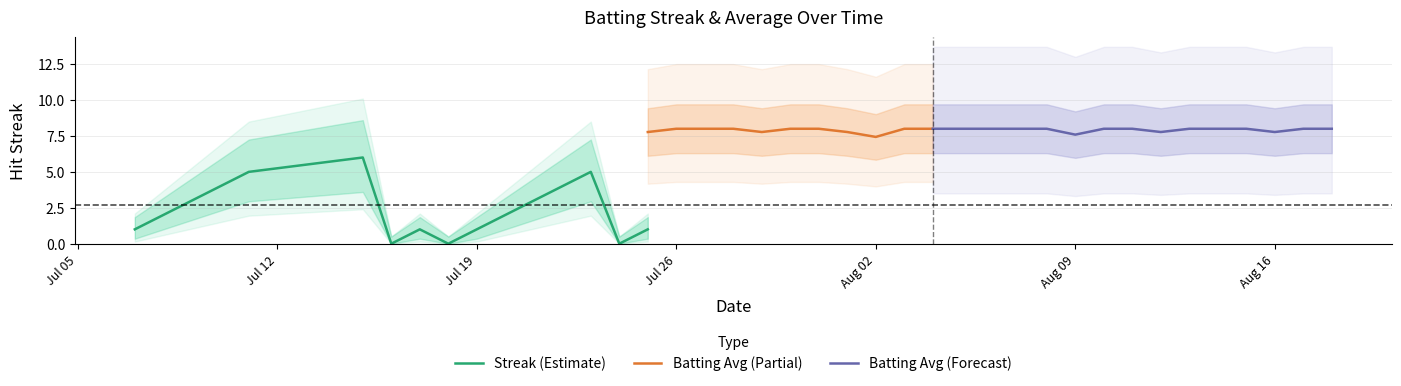

What is the maximum value for Streak (Estimate)?

6